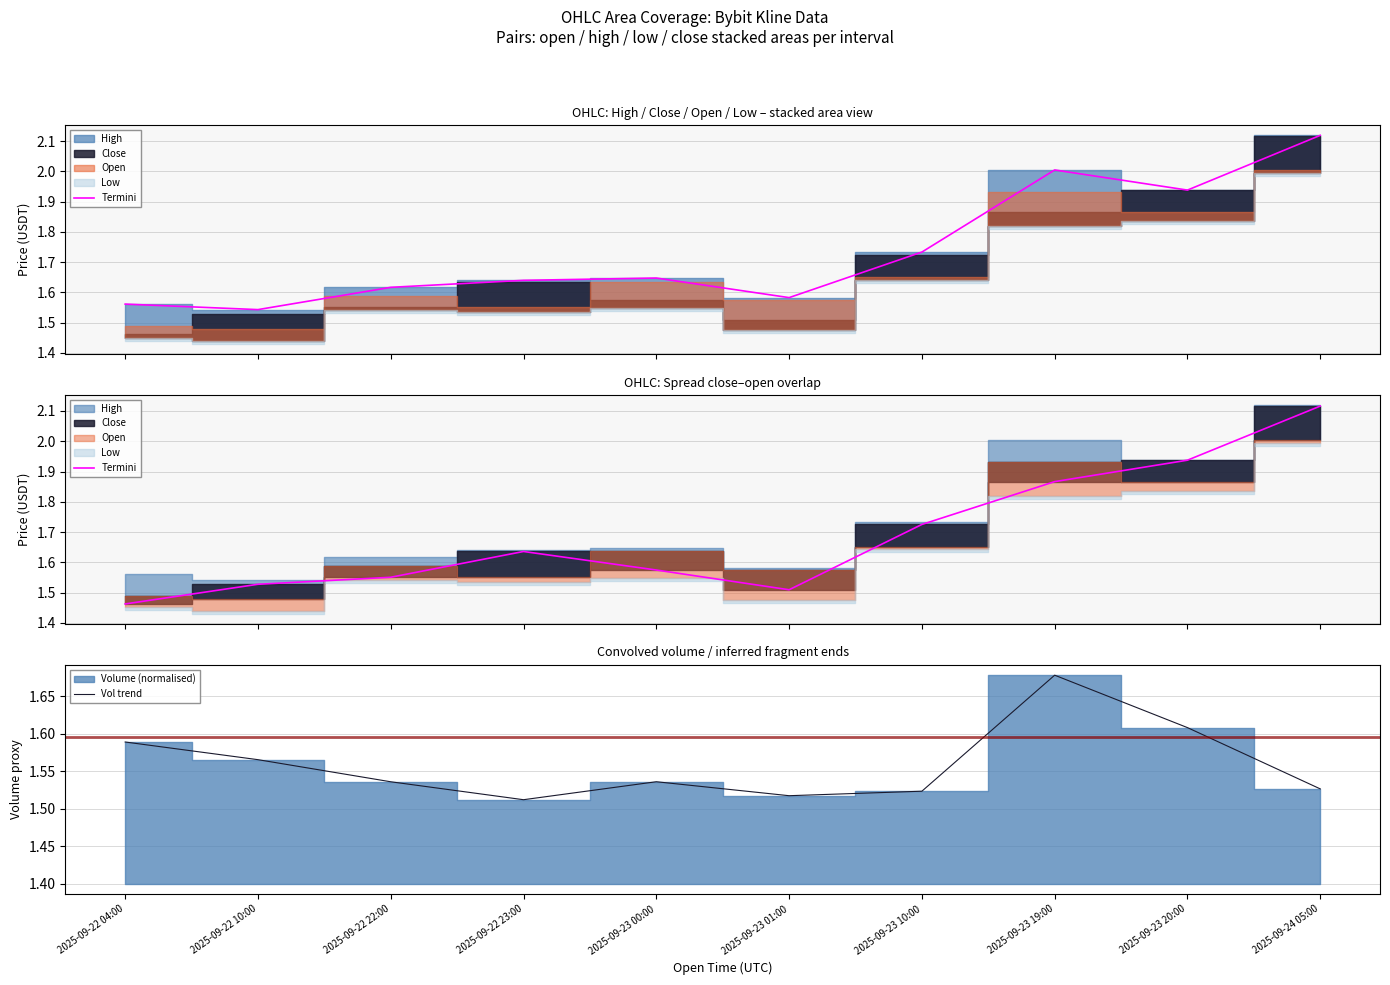

What is the lowest value of the Termini series?

1.5